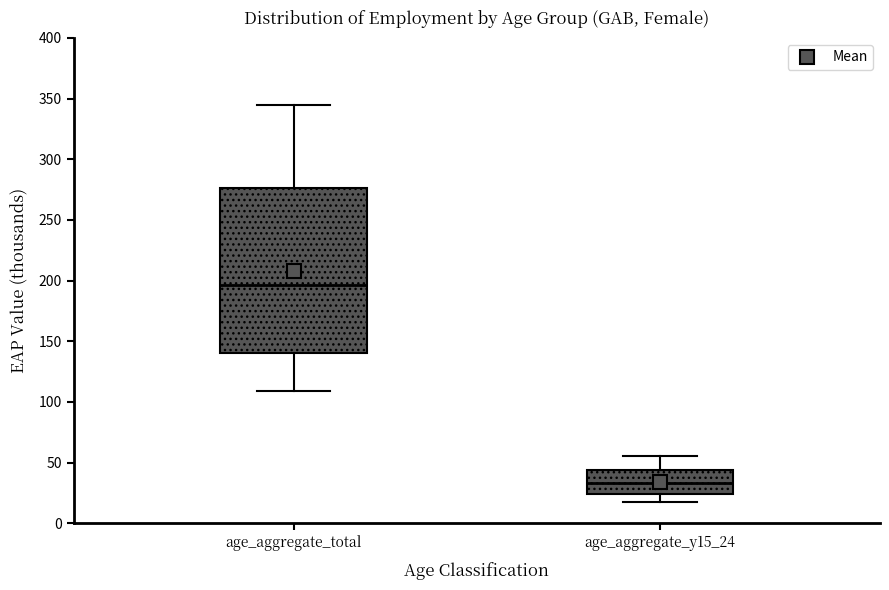

Where is the lower edge of the box for age_aggregate_total on the y-axis? The values are not printed on the chart, so give them approximately, as read against the axis.

140